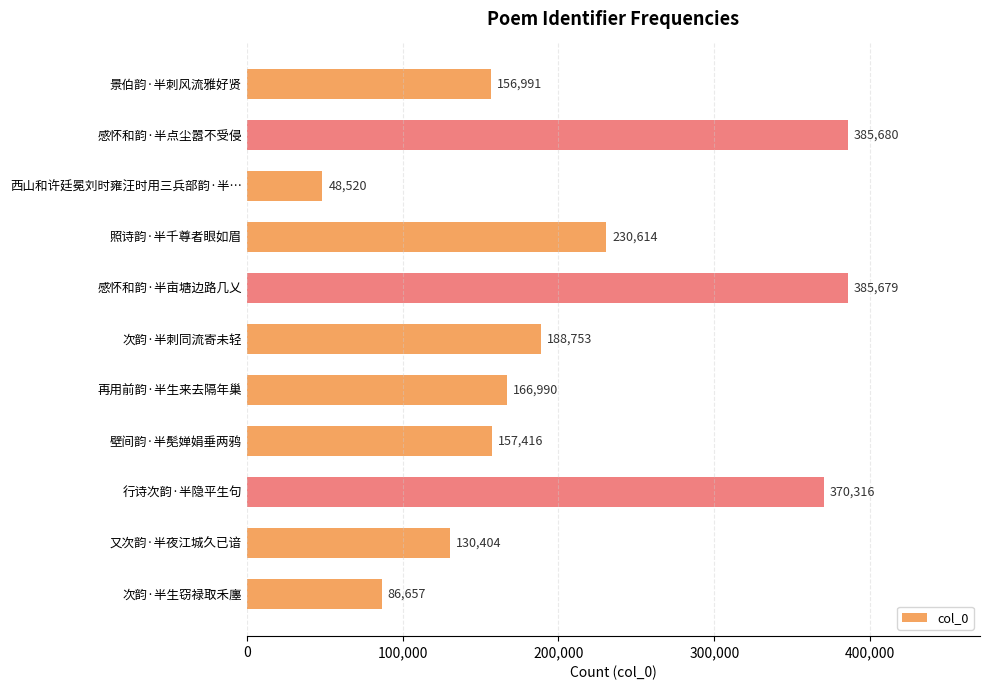

At which category does the chart reach its peak across all series?

感怀和韵·半点尘嚣不受侵